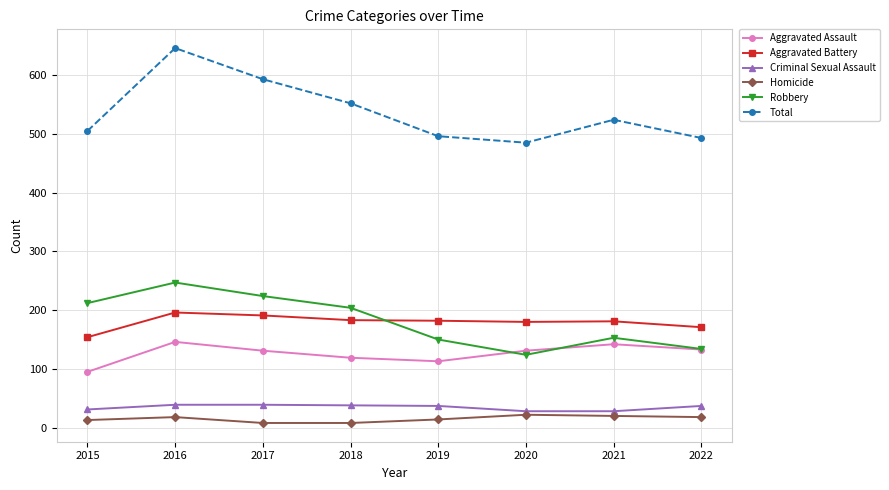

Where is the first local maximum for Aggravated Assault?

2016